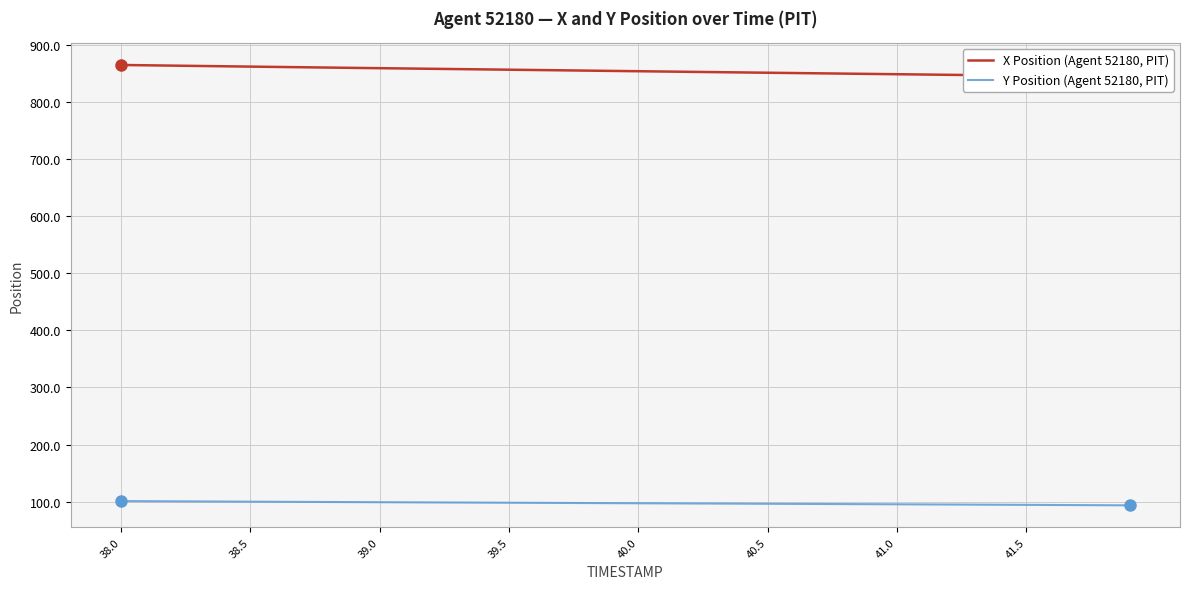

Which series has the largest total across all categories?

X Position (Agent 52180, PIT)